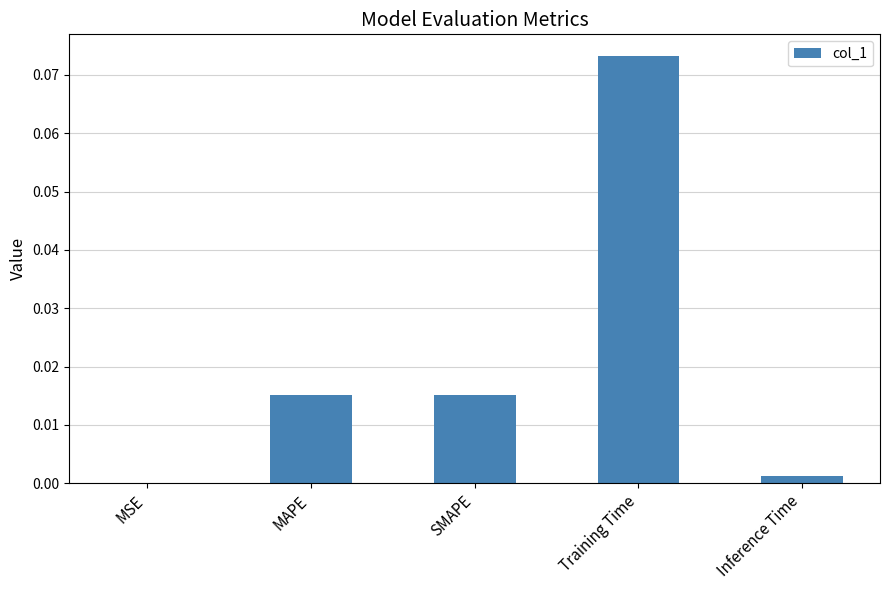

Is it true that the value at MAPE is 0.0?

True